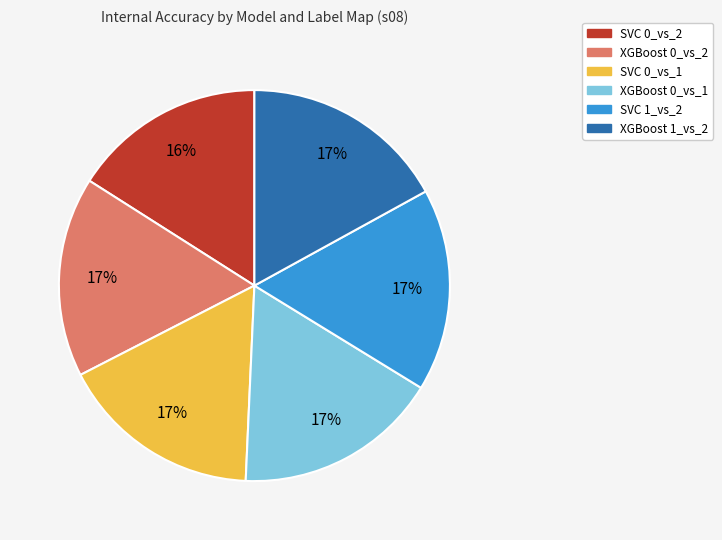

Between XGBoost 0_vs_1 and SVC 0_vs_2, which is larger?

XGBoost 0_vs_1